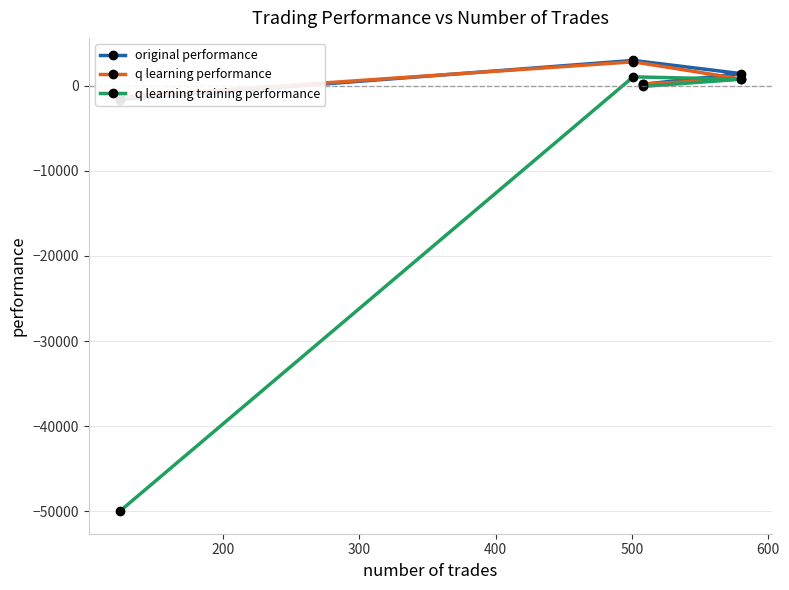

What is the lowest value of the q learning training performance series?

-50000.0